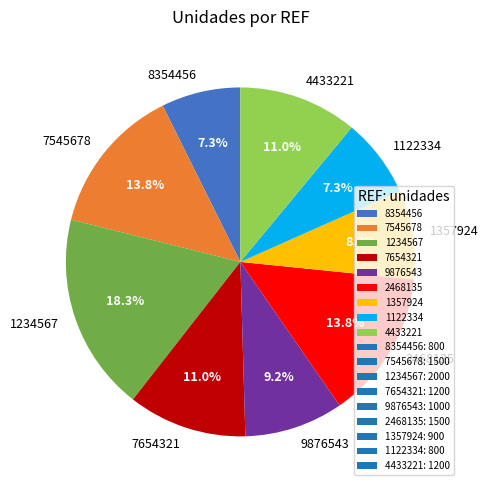

How much of the chart is everything except 1234567?

81.7%